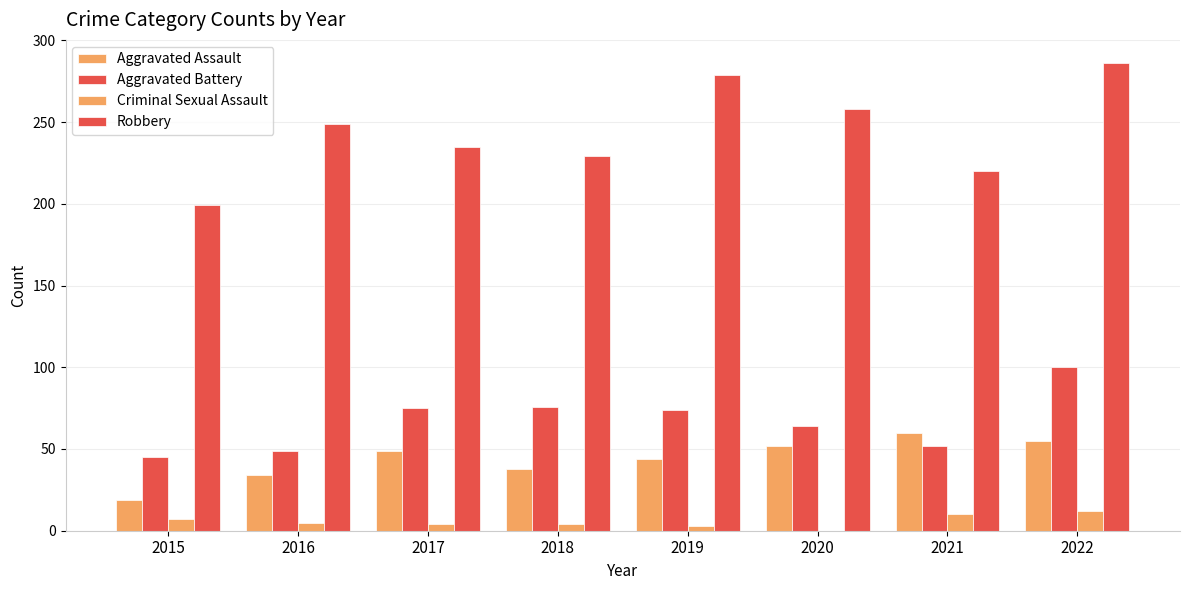

Count the number of data series in this chart.

4